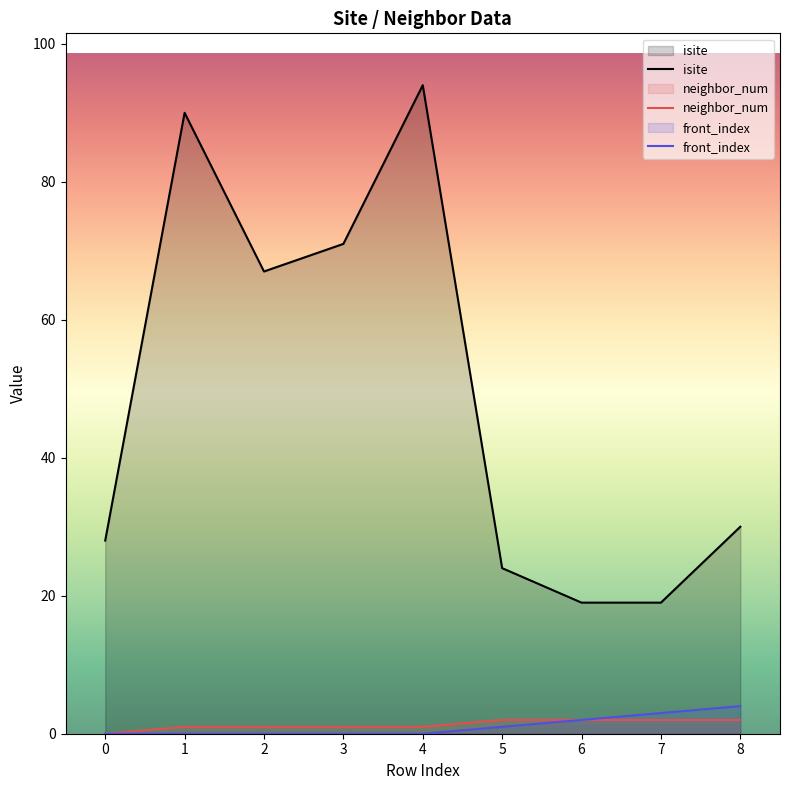

Where does the isite series first go above 30?

1